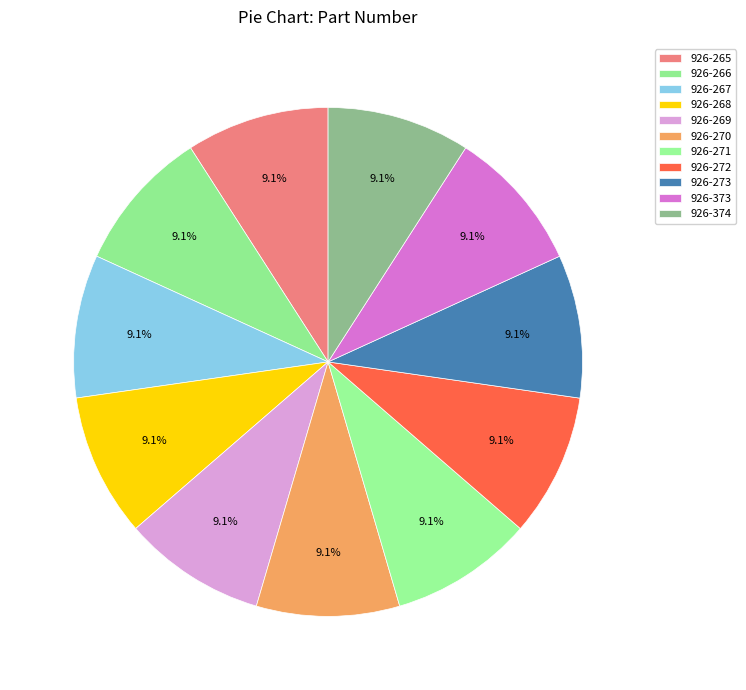

Count the number of slices in the pie.

11